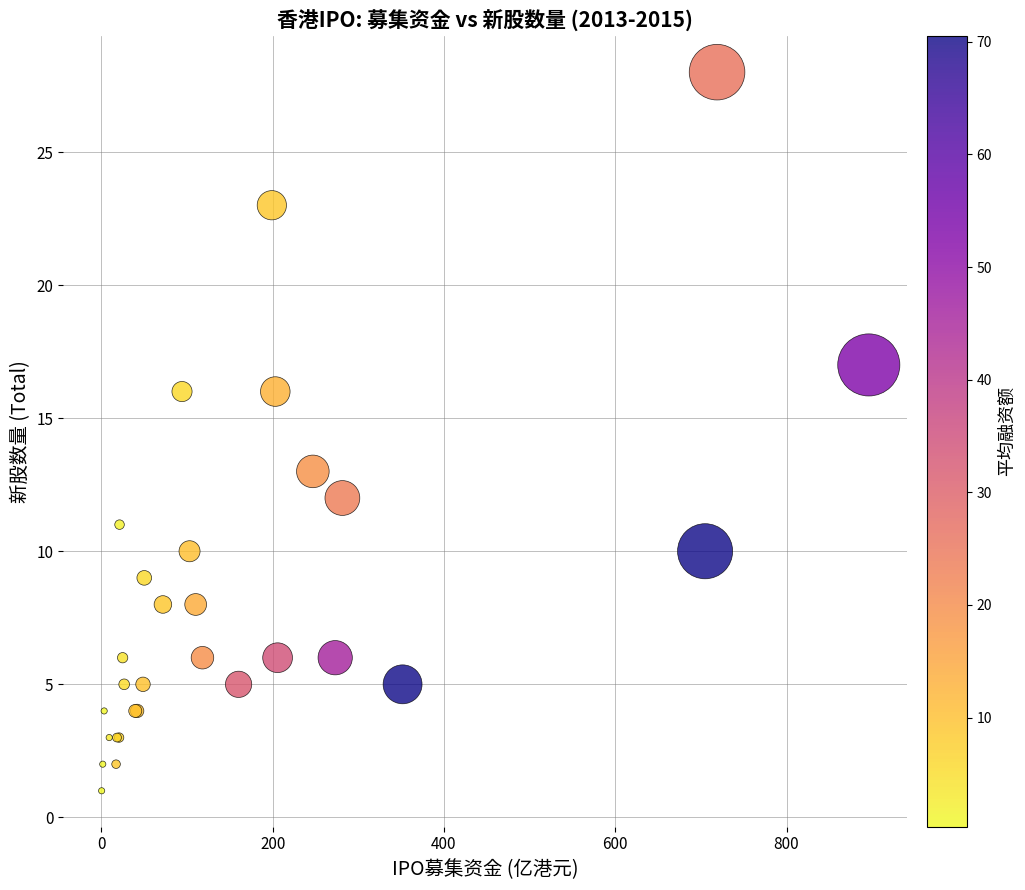

What Y value in the scatter plot is closest to 14?

13